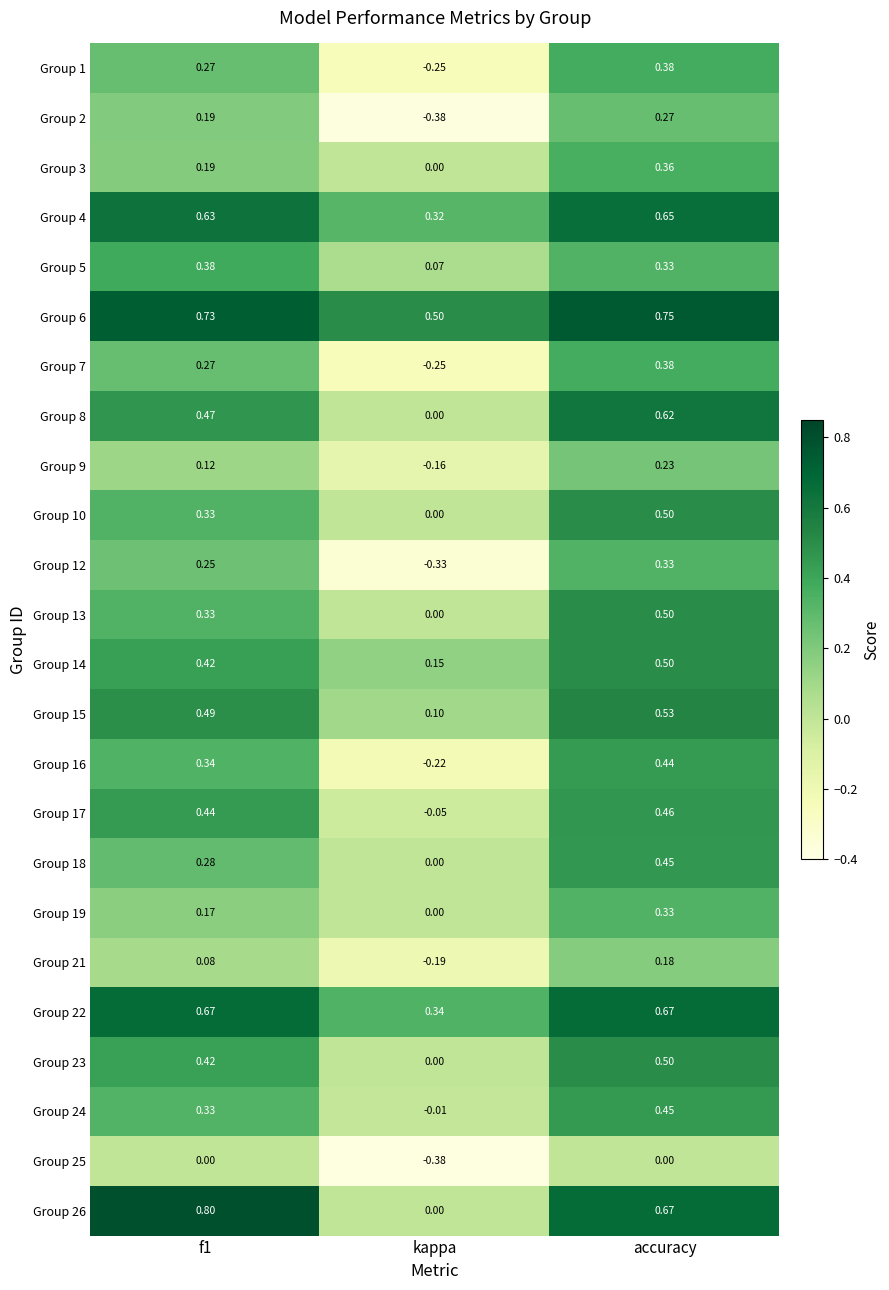

Which label corresponds to the smallest value in the chart?

kappa